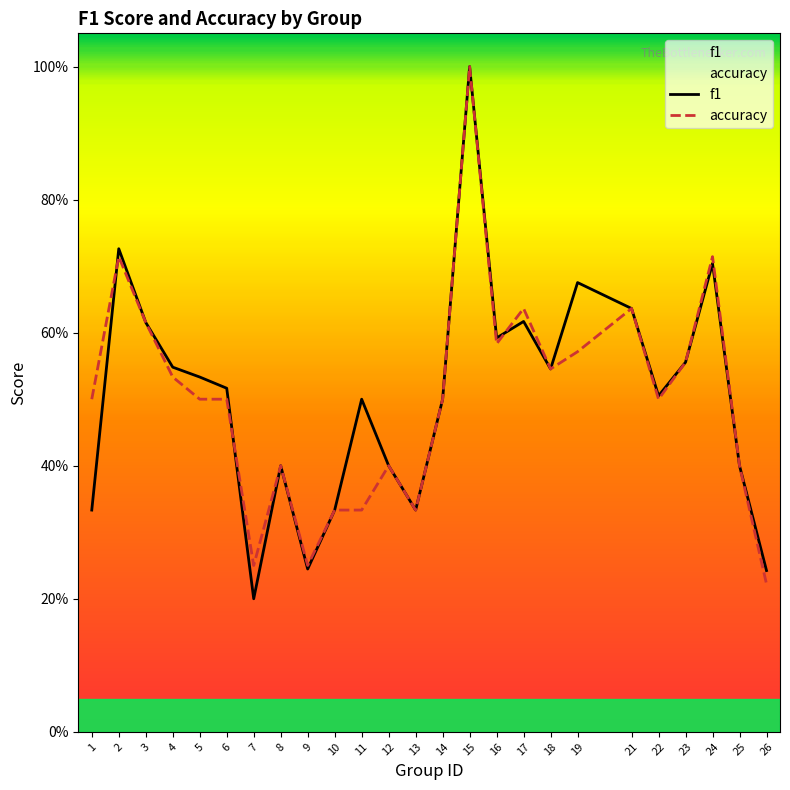

Is it true that accuracy equals 0.3 at 10?

True